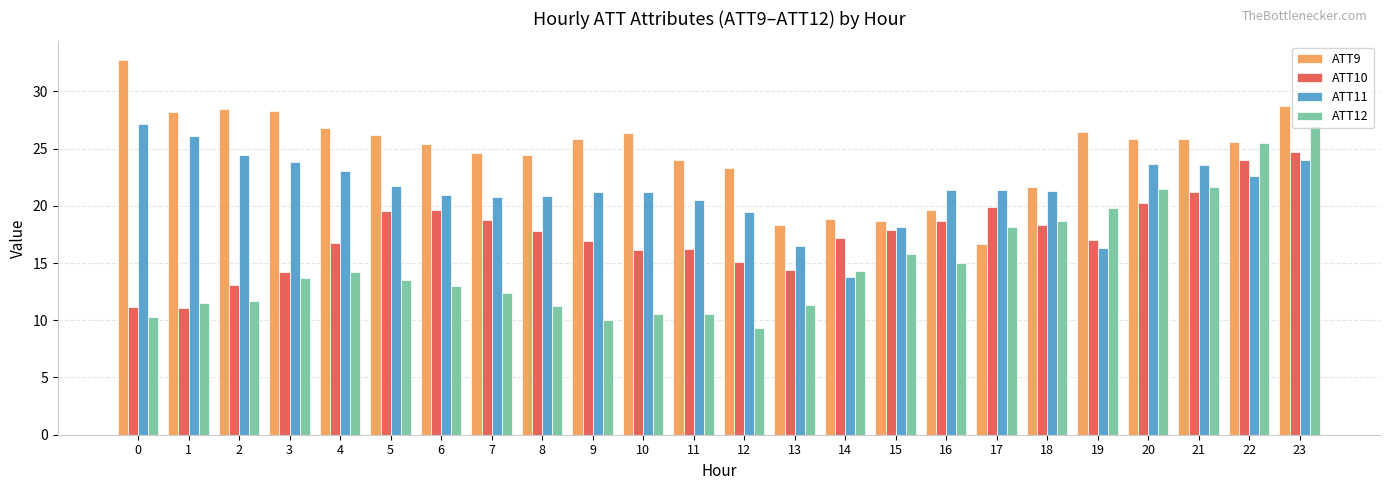

At which category is the sum across all series the highest?

23